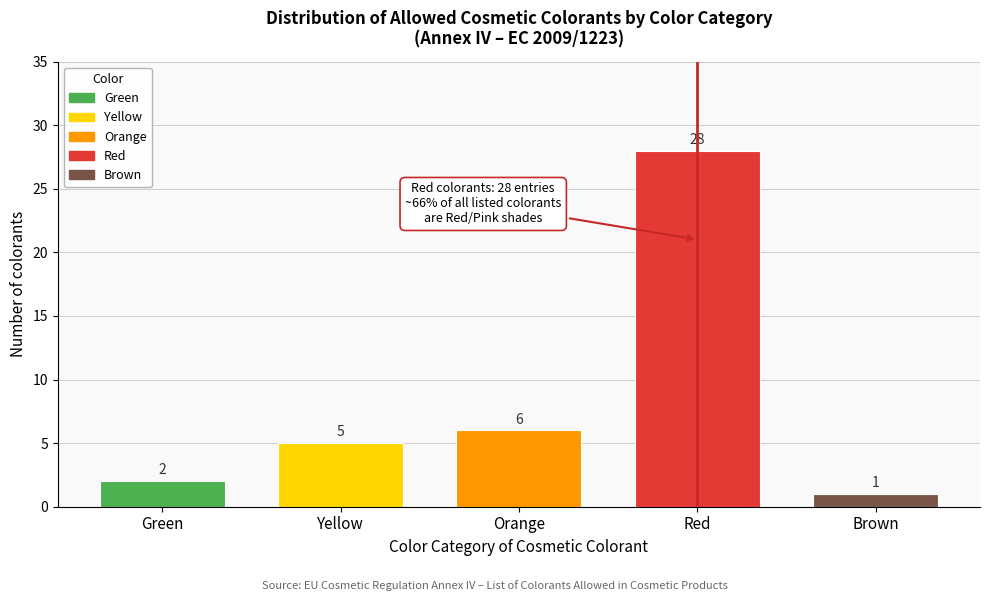

Reading left to right, what are all the values shown in this chart?

2	5	6	28	1